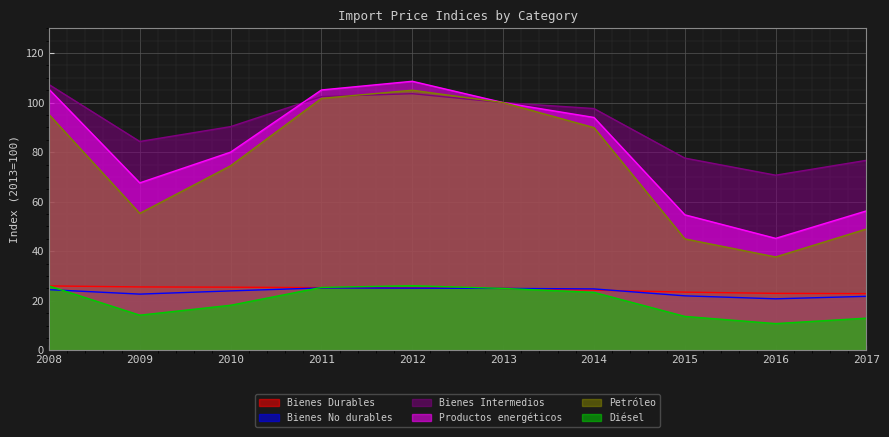

Which series has the largest total across all categories?

Bienes Intermedios